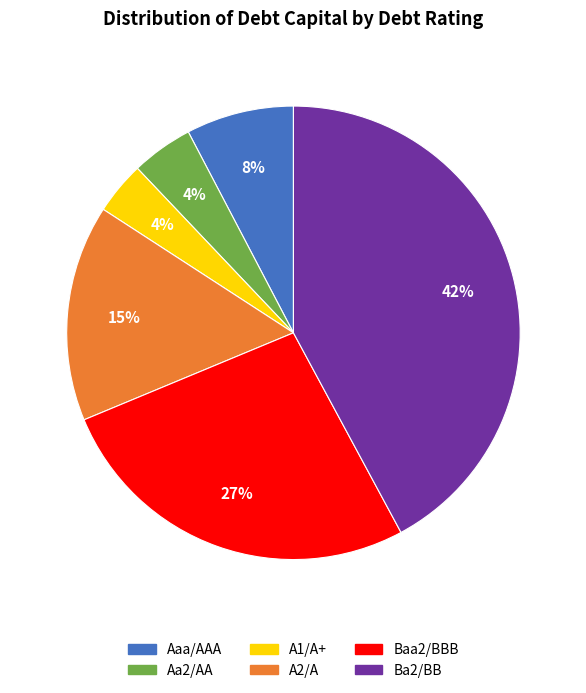

To the nearest percent, what is the difference between the largest and smallest slice percentages?

38%